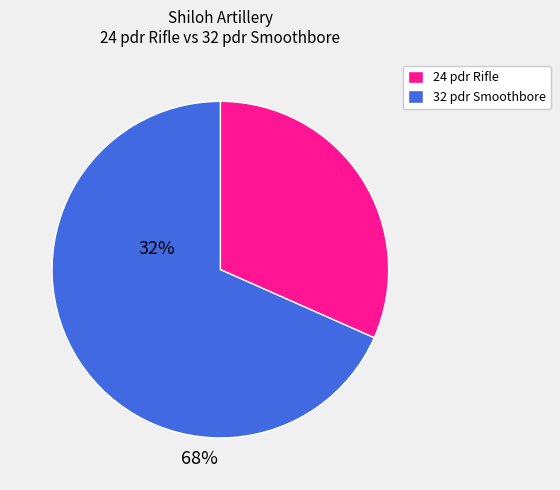

Is there a majority slice in this chart?

Yes